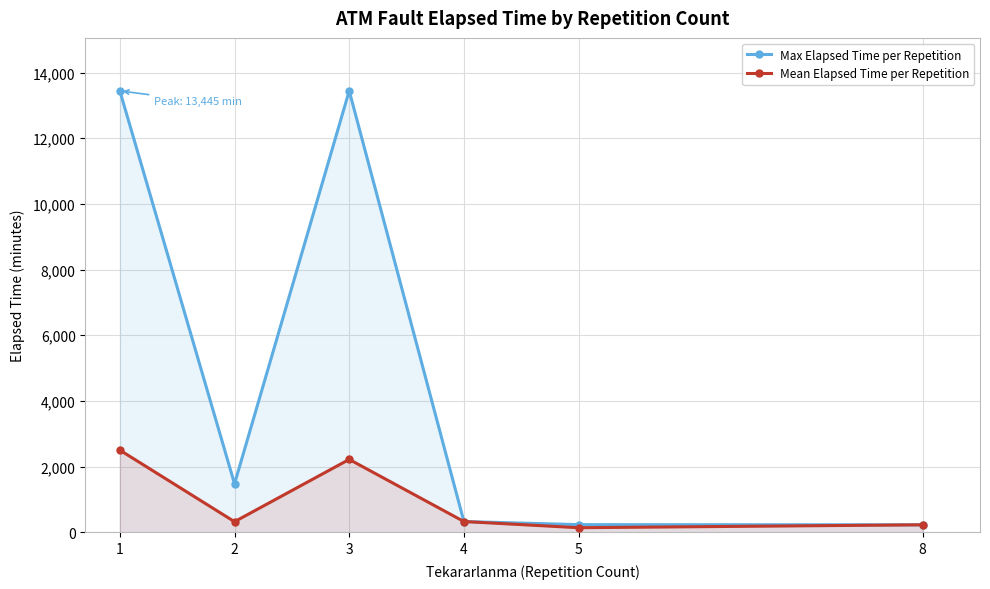

How many lines are shown in the chart?

2